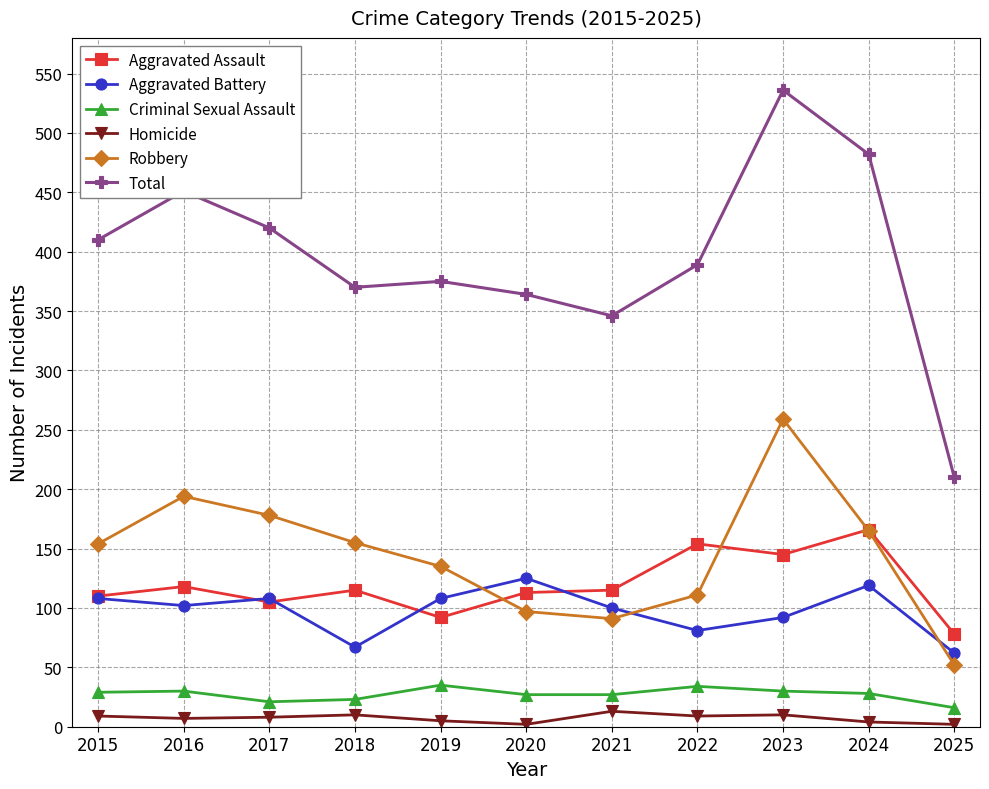

What is the total value across all series at 2022?

778